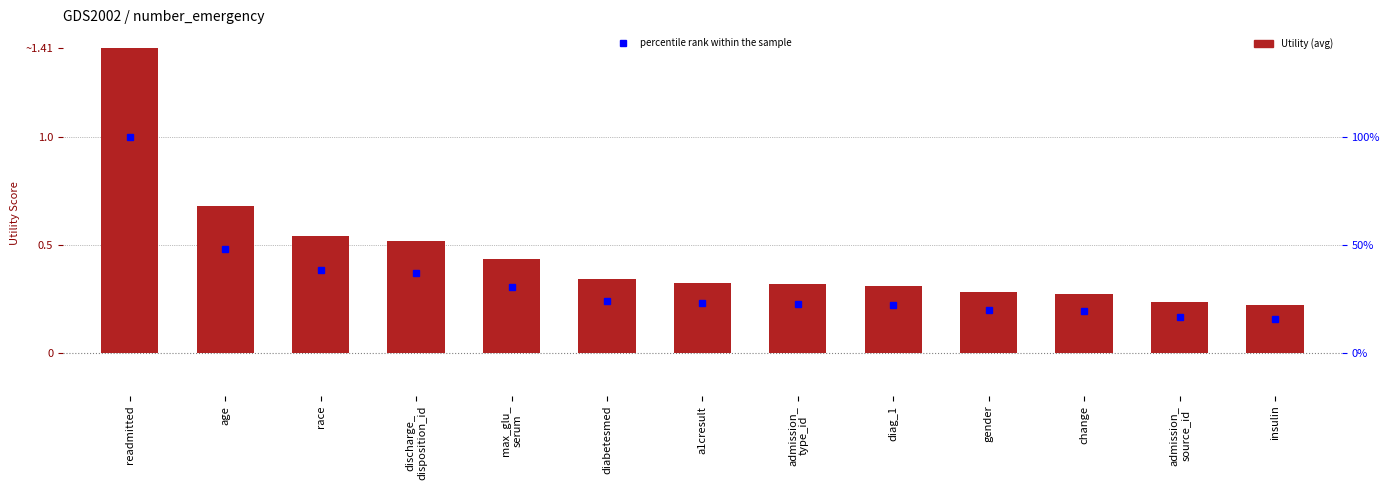

What is the change in value from readmitted to insulin?

-1.2